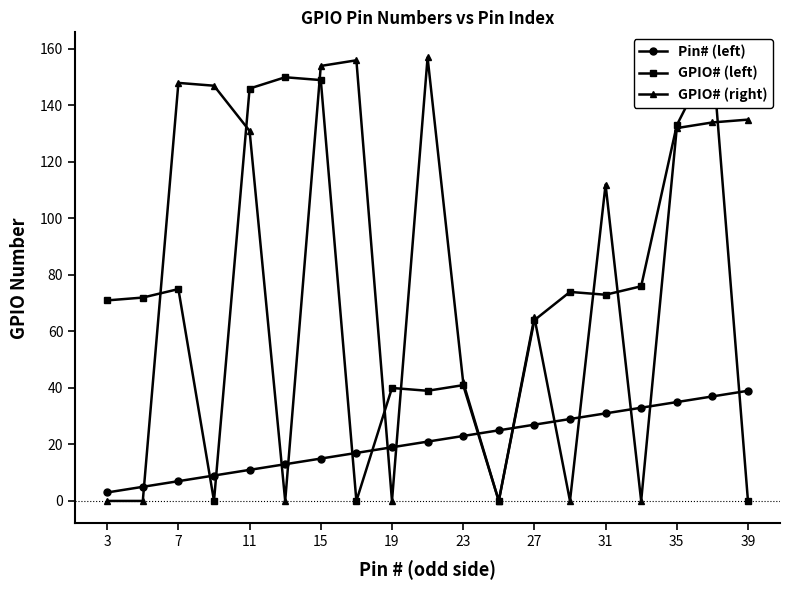

Is it true that GPIO# (right) equals 77 at 7?

False